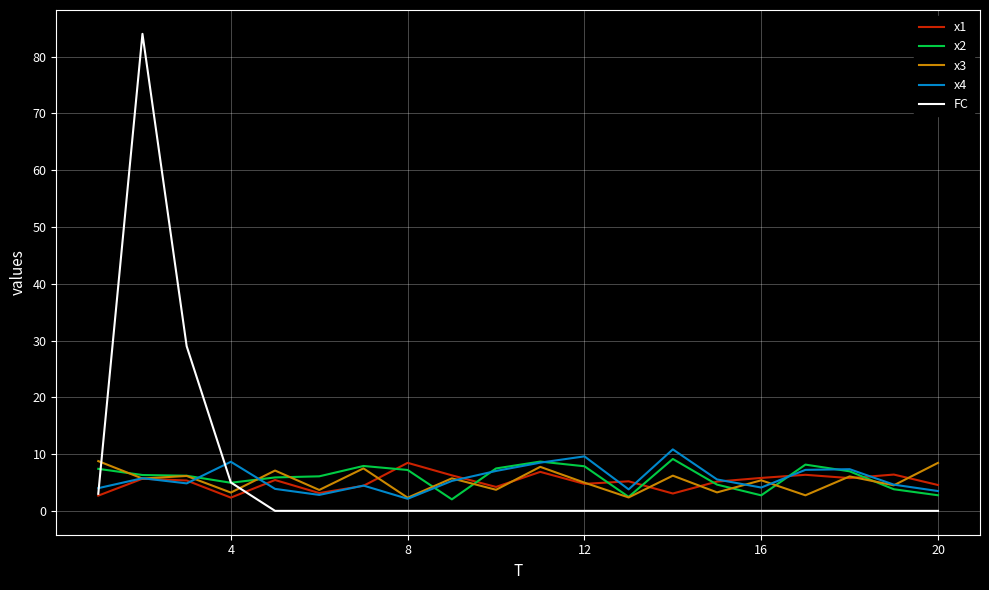

What is the maximum value shown in the chart?

84.0